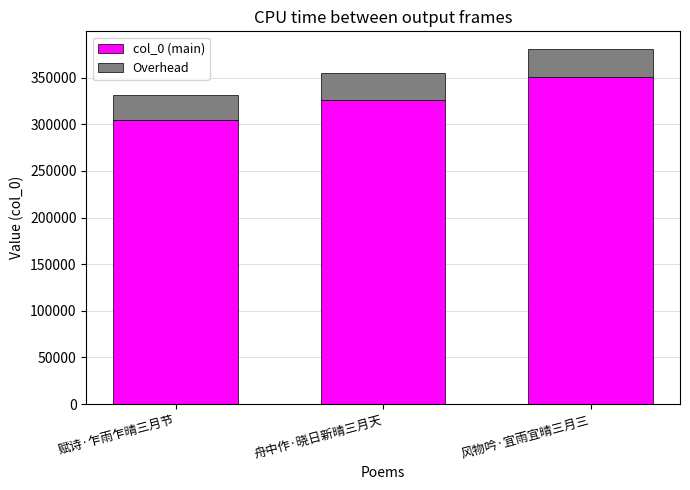

Which category has the lowest value in the col_0 (main) series?

赋诗·乍雨乍晴三月节